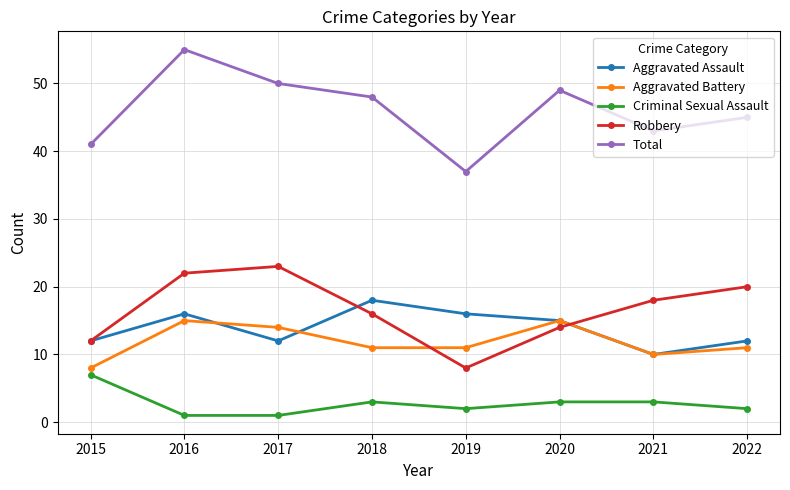

At which category does Aggravated Assault reach its first local peak?

2016